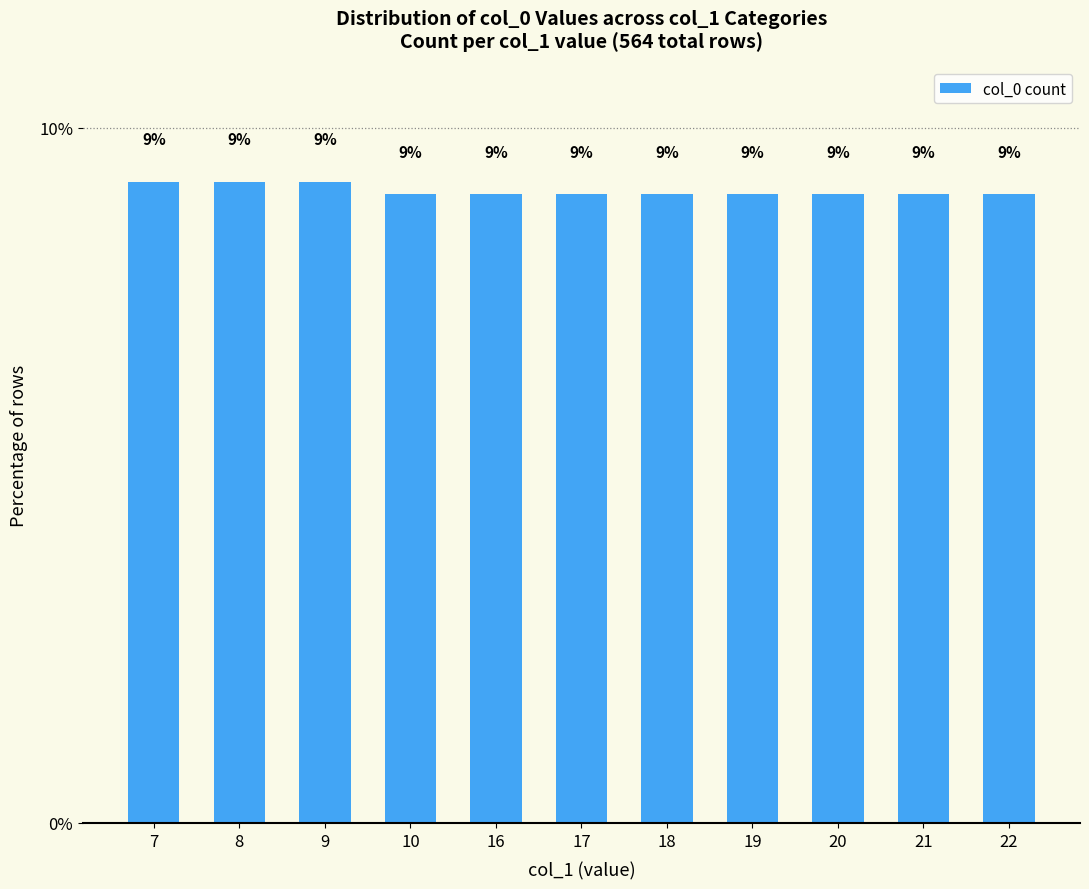

What is the maximum value shown in the chart?

9.2